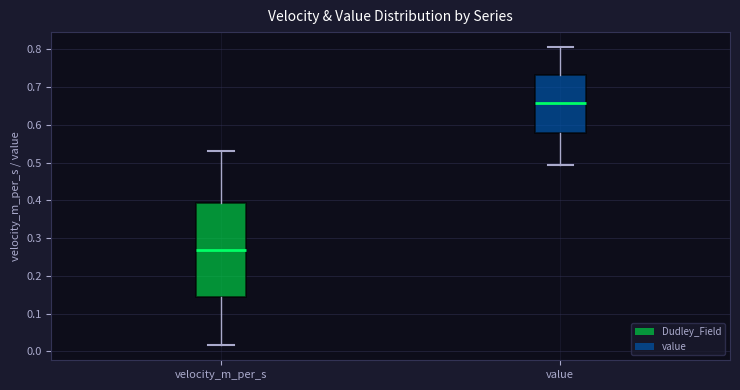

Reading left to right, transcribe this box plot: for each box, give where its median line is, the range the box spans, and where its two whiskers end, as read against the y-axis. The values are not printed on the chart, so give them approximately, as read against the axis.

velocity_m_per_s: median 0.27, box 0.14 to 0.39, whiskers 0.02 to 0.53
value: median 0.66, box 0.58 to 0.73, whiskers 0.49 to 0.81